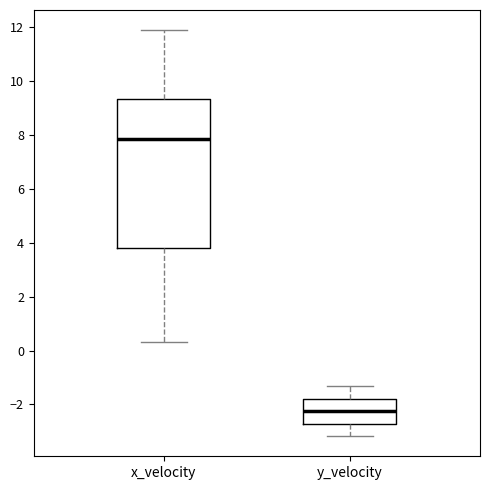

Which box is the tallest, from its lower edge to its upper edge?

x_velocity